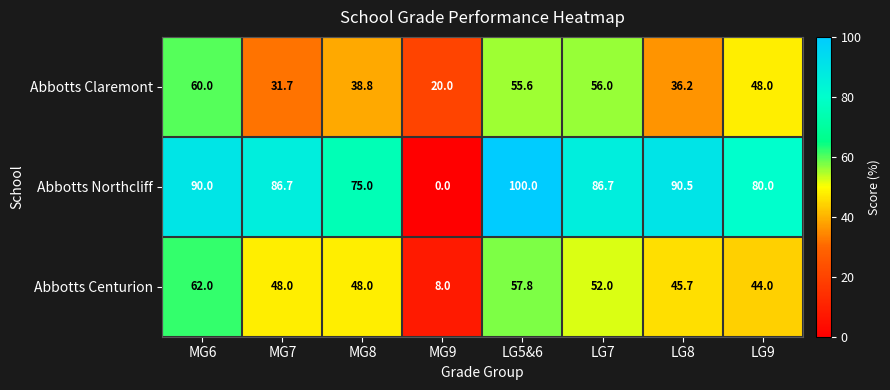

List the series in order of their peak value, highest first.

Abbotts Northcliff, Abbotts Centurion, Abbotts Claremont